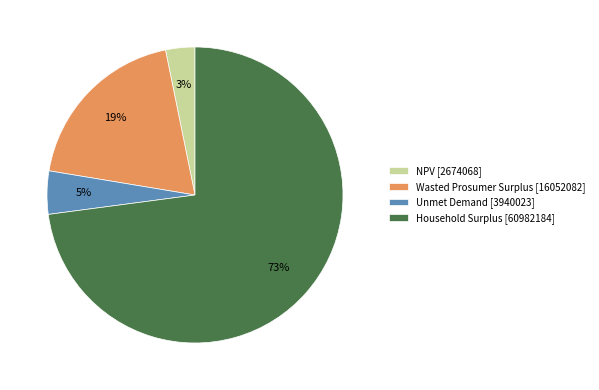

True or false: Wasted Prosumer Surplus accounts for 19% of the total.

True